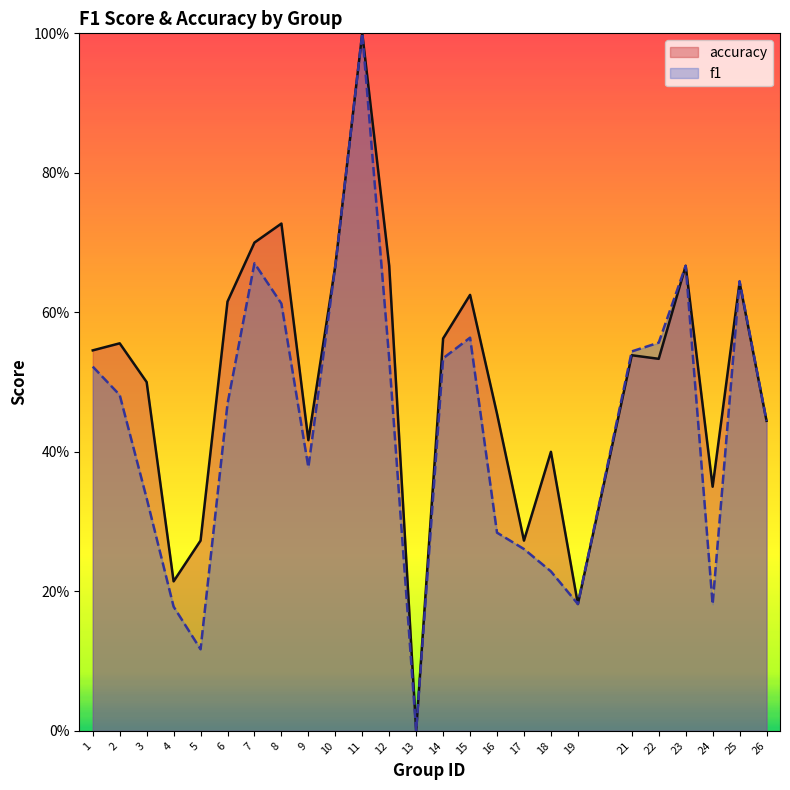

Which series has the largest range (max minus min)?

f1